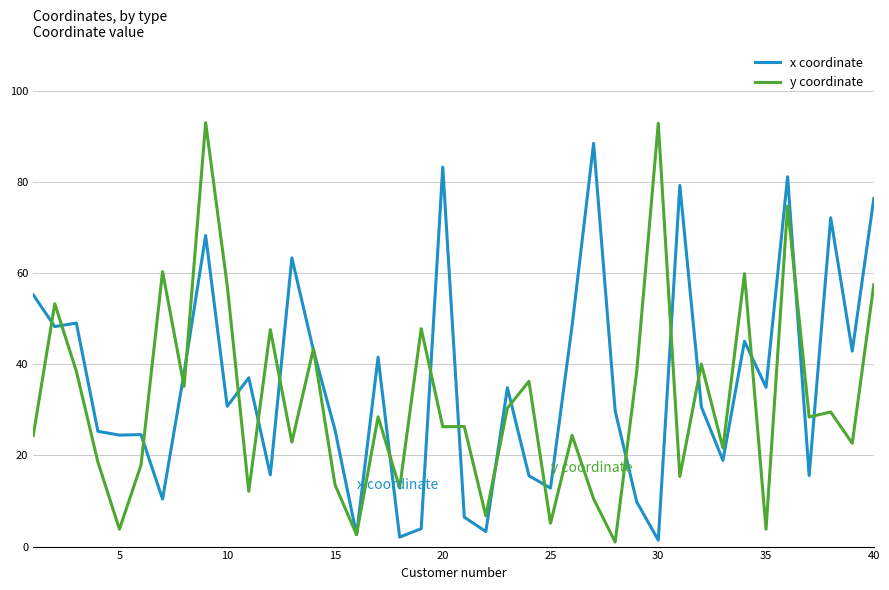

List the series in order of their peak value, highest first.

y coordinate, x coordinate